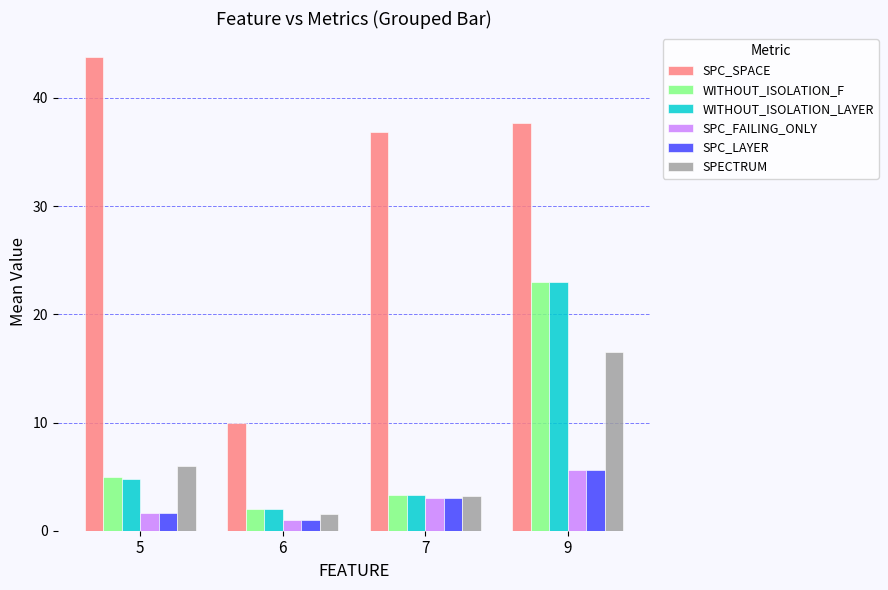

Reading left to right, what are all the values shown in this chart?

SPC_SPACE: 5=43.8	6=10.0	7=36.8	9=37.7
WITHOUT_ISOLATION_F: 5=5.0	6=2.0	7=3.3	9=23.0
WITHOUT_ISOLATION_LAYER: 5=4.8	6=2.0	7=3.3	9=23.0
SPC_FAILING_ONLY: 5=1.6	6=1.0	7=3.1	9=5.6
SPC_LAYER: 5=1.6	6=1.0	7=3.1	9=5.6
SPECTRUM: 5=6.0	6=1.5	7=3.2	9=16.5